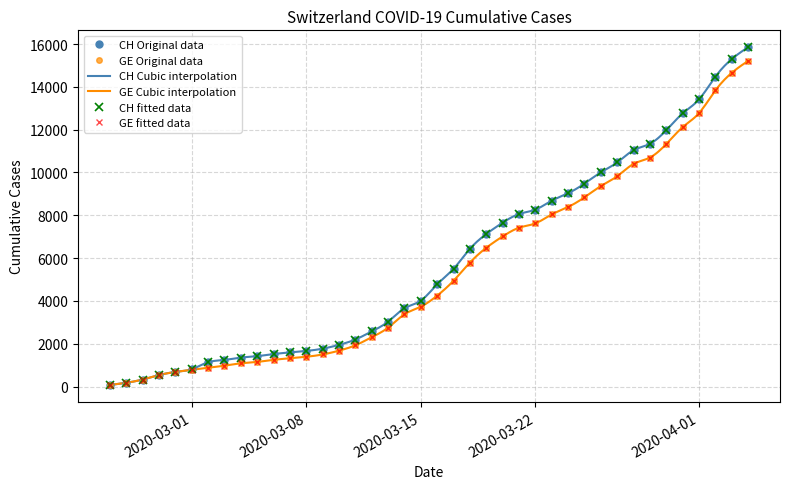

What is the difference between the highest and lowest values at 2020-04-04?

642